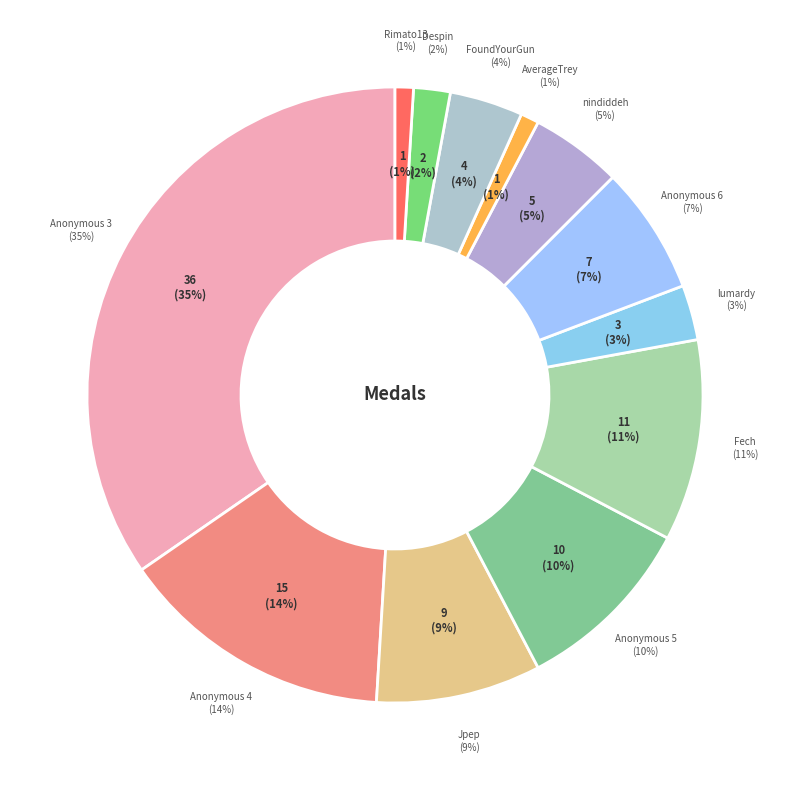

To the nearest percent, what portion does Despin represent?

2%